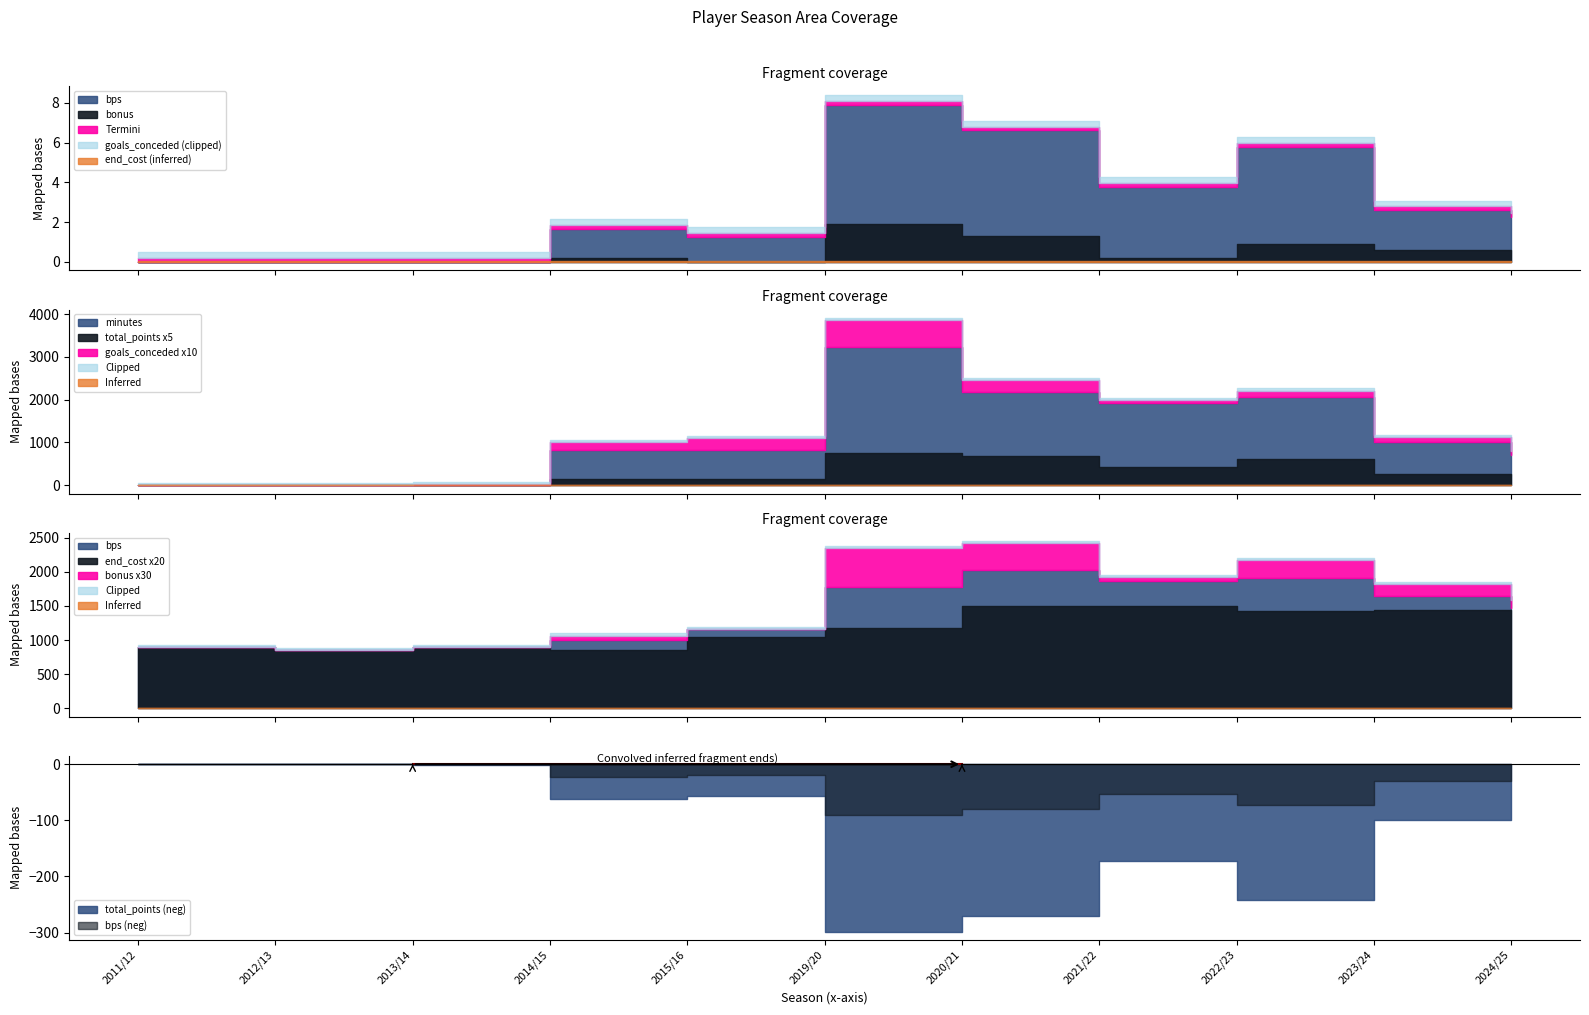

What is the total value across all series at 2013/14?

52